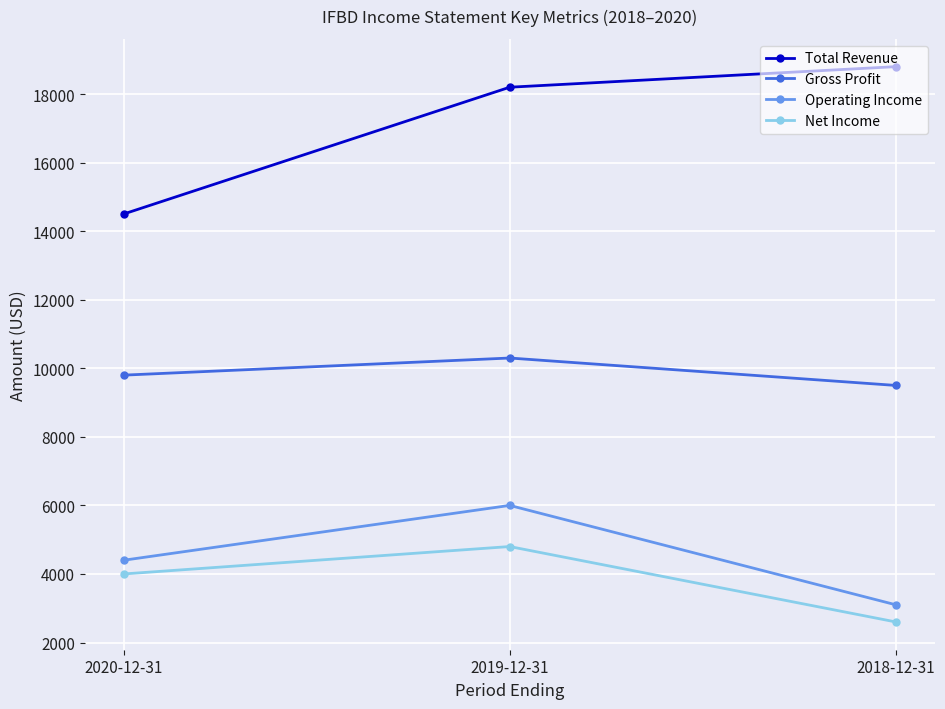

What is the label of the 3rd point from the left?

2018-12-31